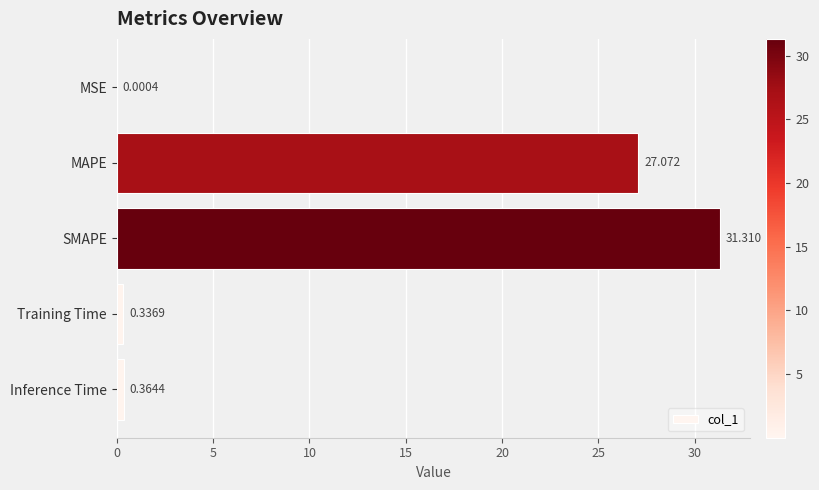

At which label is the value closest to 15?

MAPE